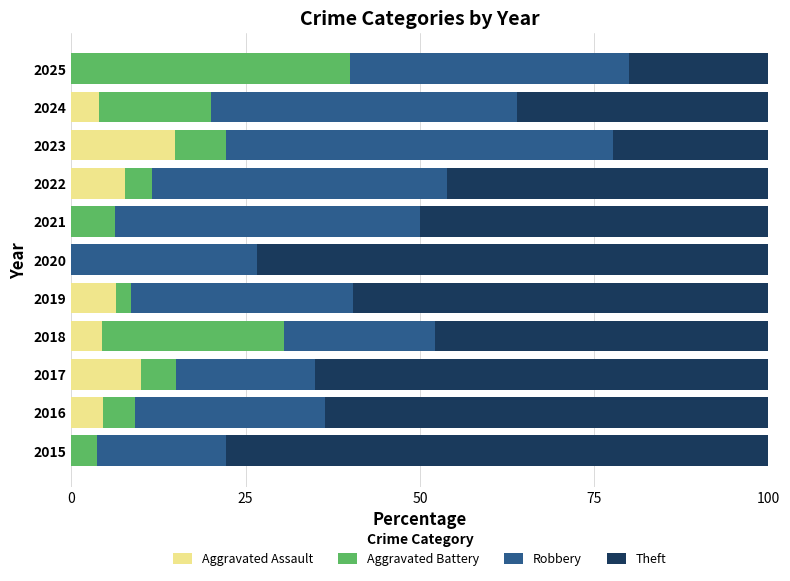

What is the total value across all series at 2022?

100.0